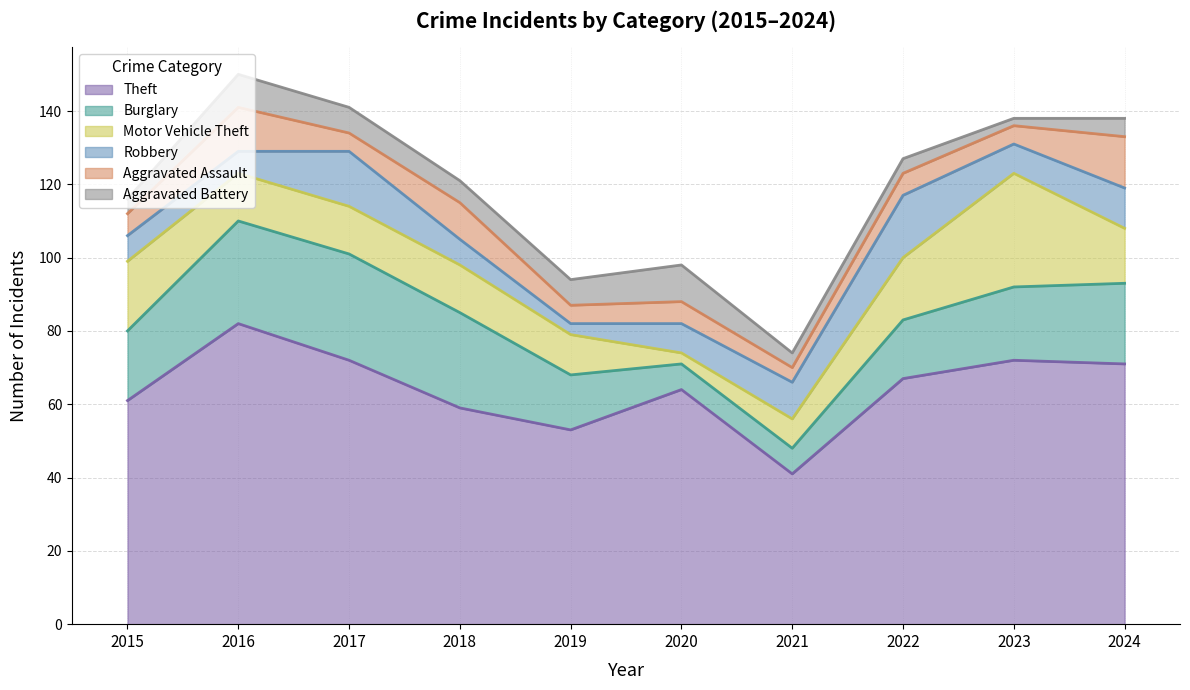

What is the sum of all Aggravated Assault values?

73